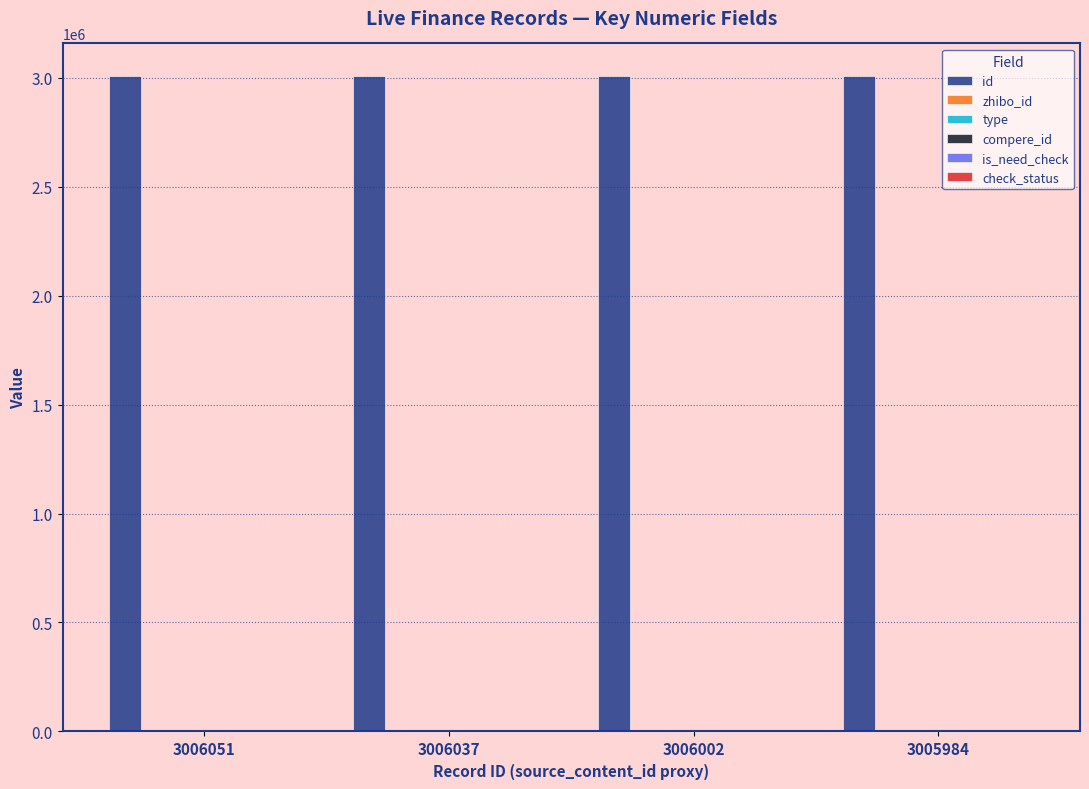

What is the sum of all id values?

12024074